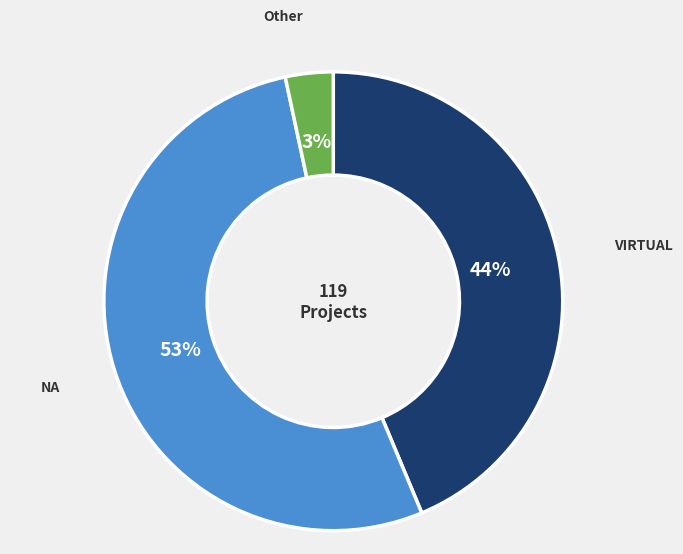

True or false: Other accounts for 3% of the total.

True